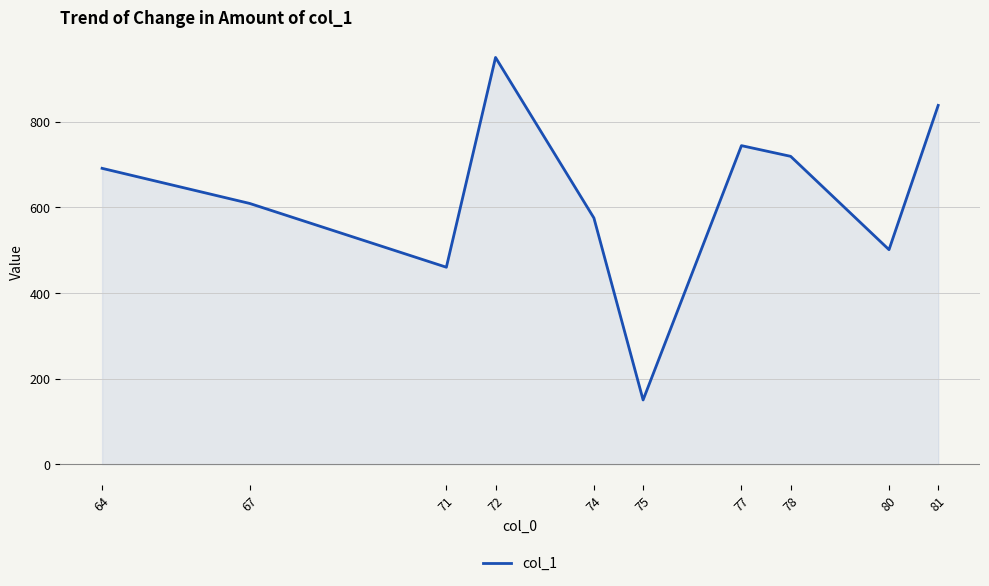

Where is the first local maximum?

72